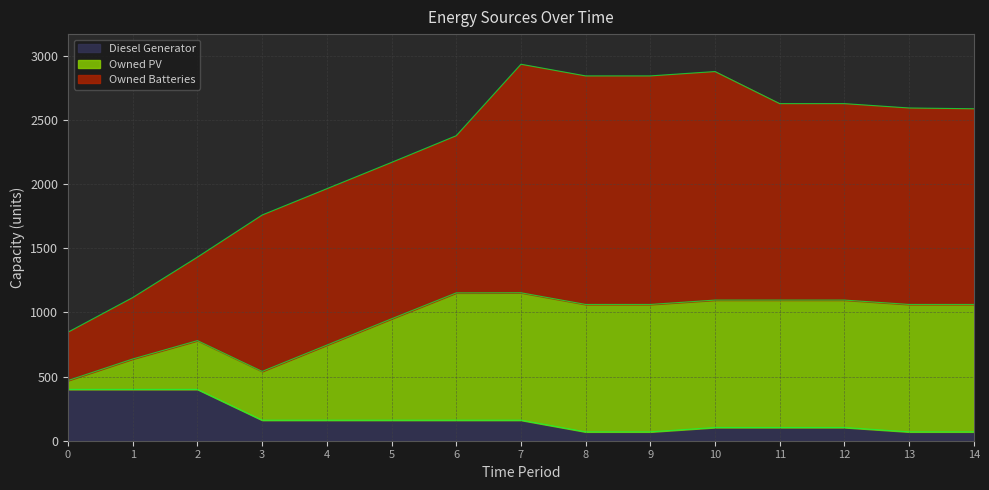

What is the average value of the Owned Batteries series?

1309